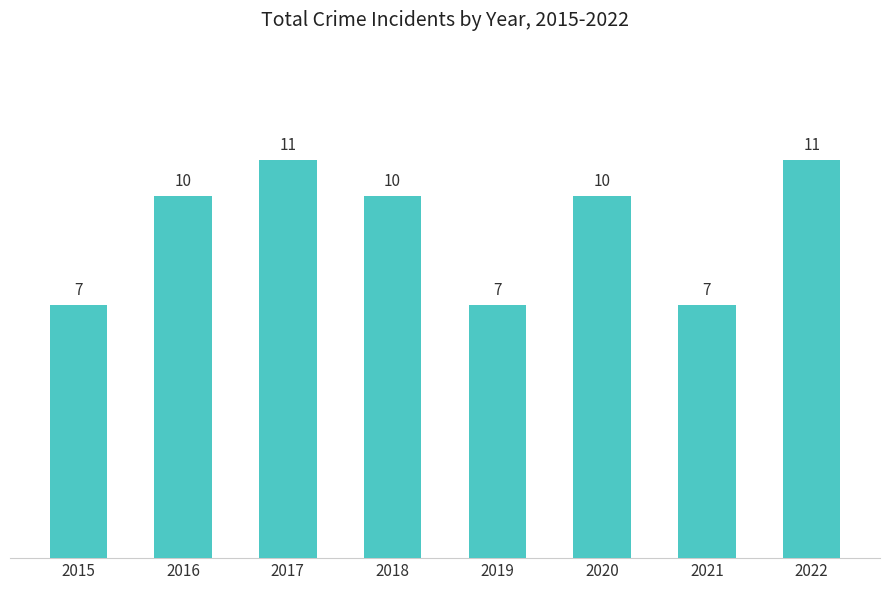

How many data points are less than 10?

3